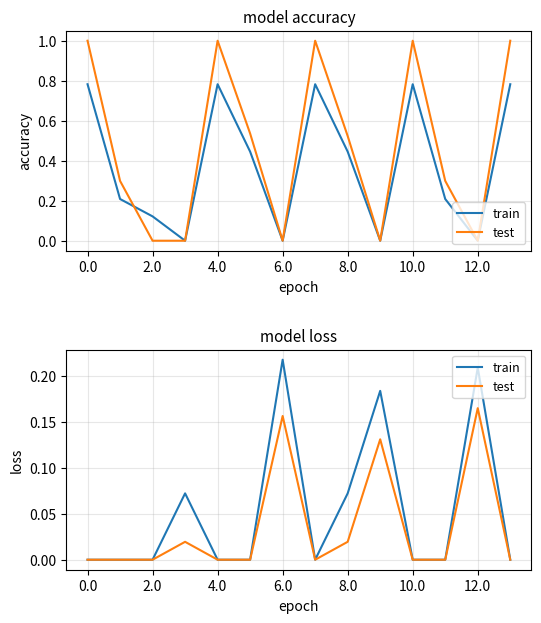

The train series shows 0.0 at 2.0. True or false?

True